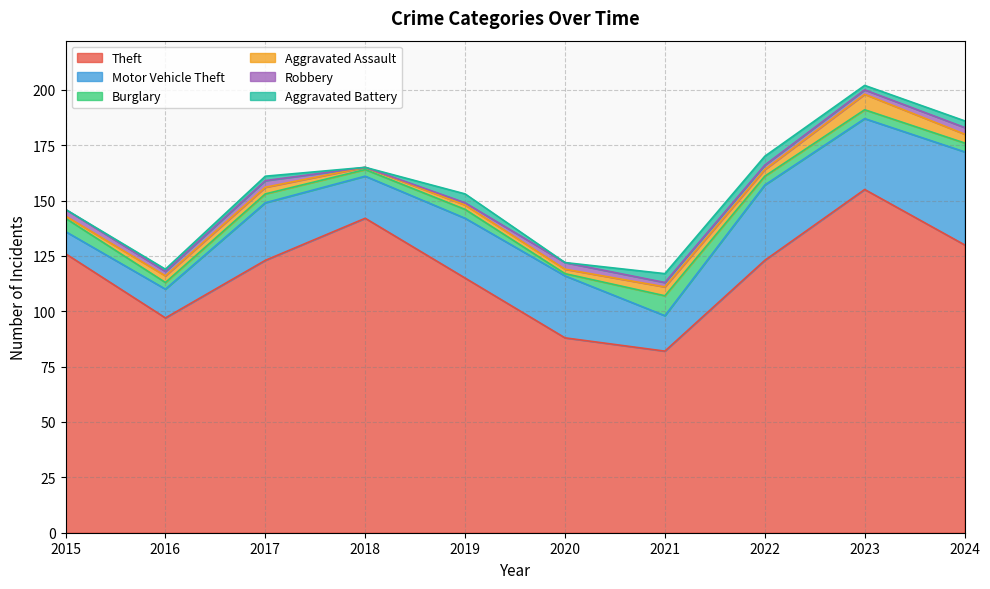

At which label is Robbery closest to 1?

2019